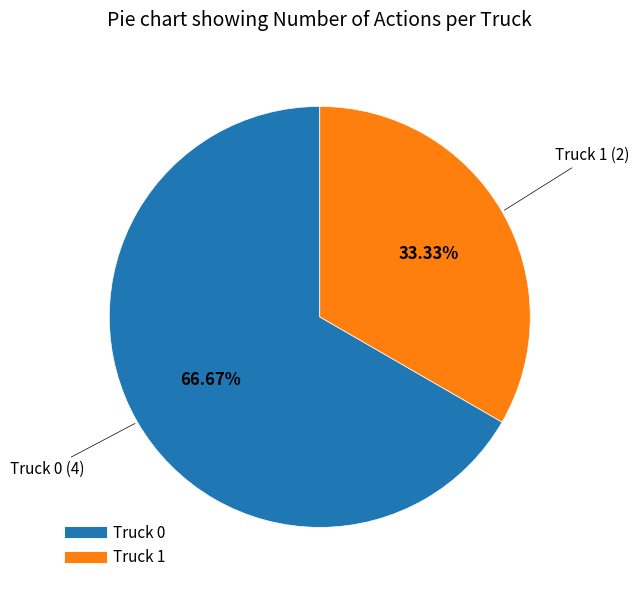

Rank the categories by value from lowest to highest.

Truck 1, Truck 0